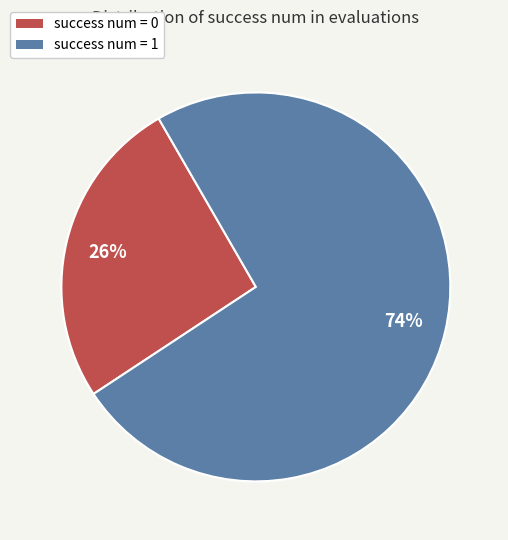

To the nearest percent, what is the average slice percentage?

50%